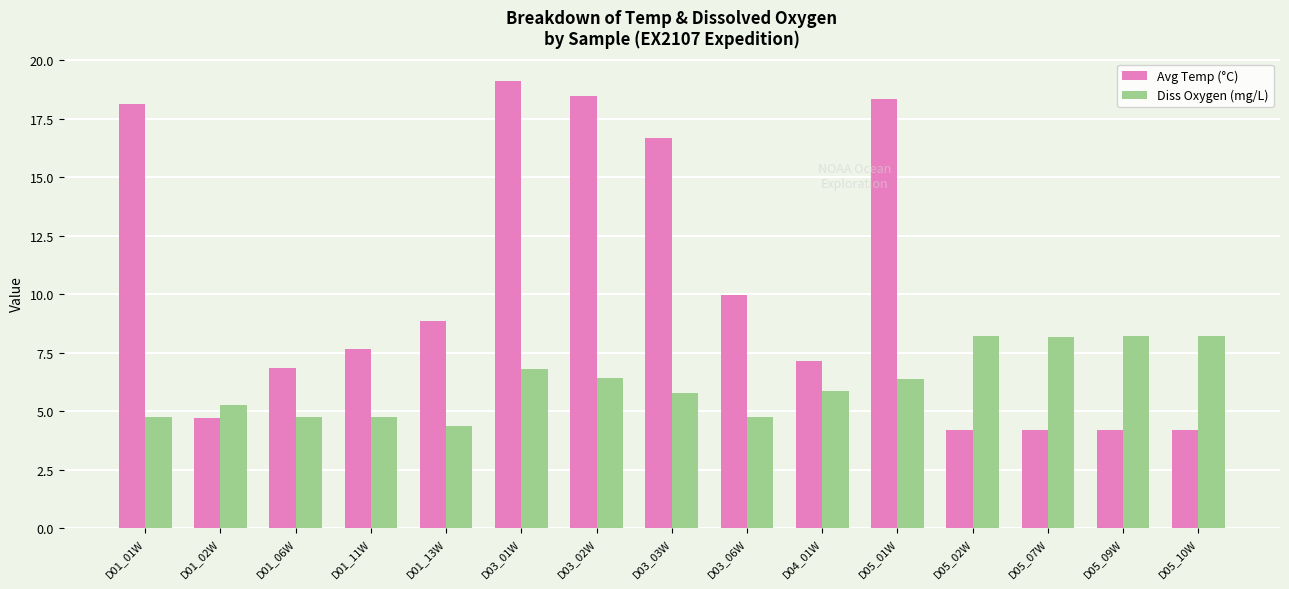

What is the average value of the Diss Oxygen (mg/L) series?

6.2